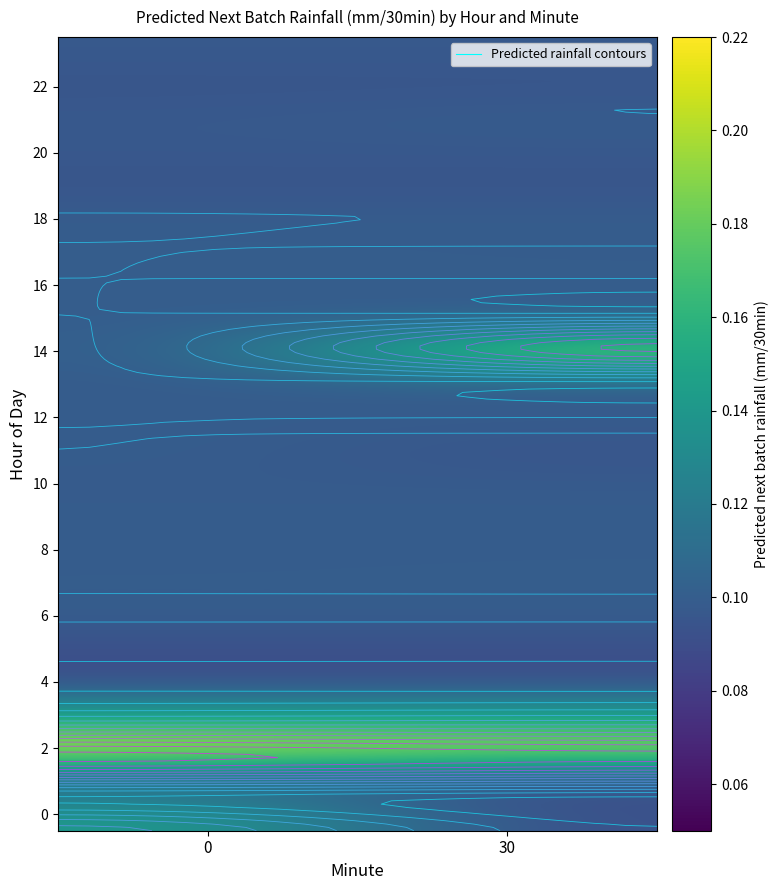

Read the 6 value at 0.

0.1